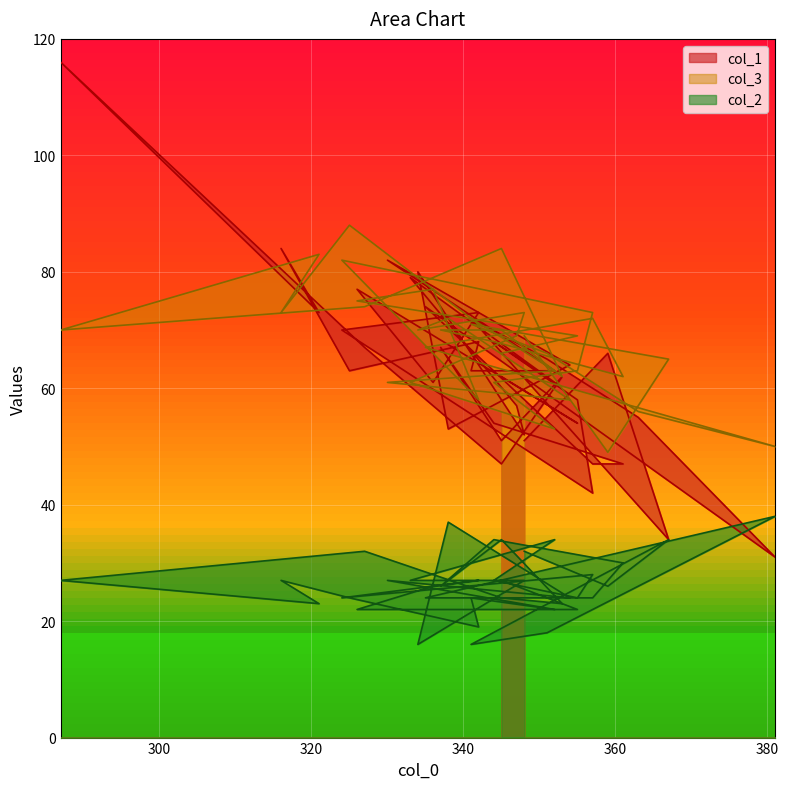

Between 357 and 327, which series saw the biggest shift?

col_1